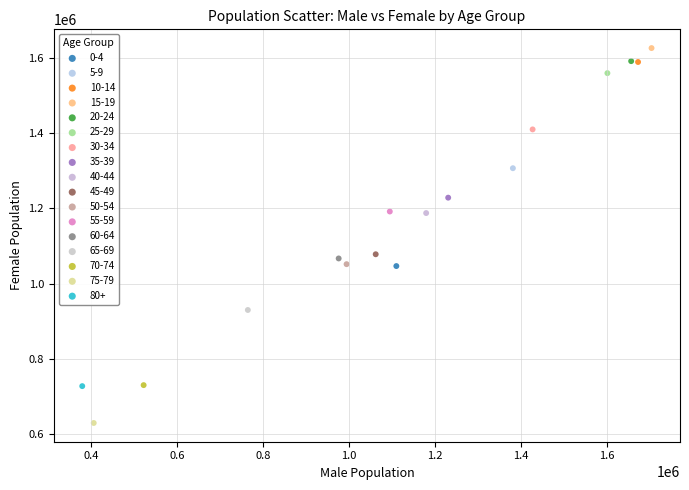

Which series contains the highest Y value?

15-19